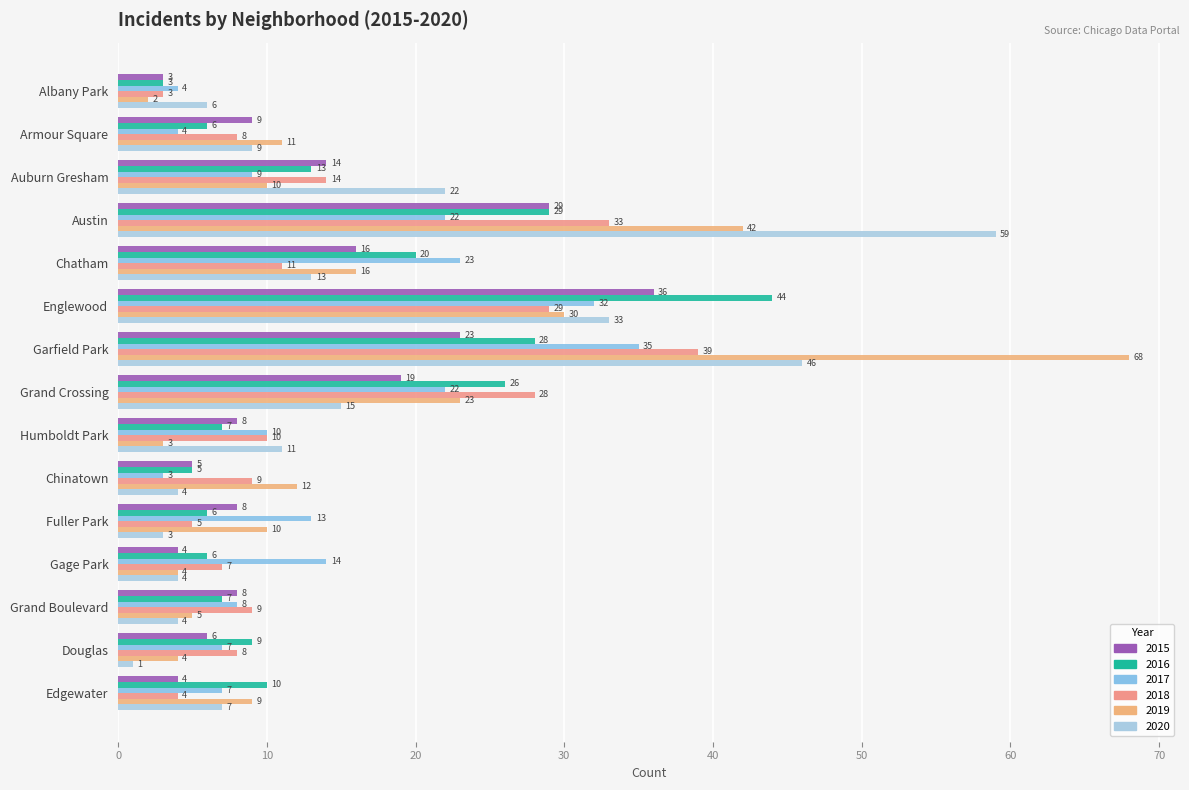

Reading right to left, extract all data points from this chart.

2015: 4	6	8	4	8	5	8	19	23	36	16	29	14	9	3
2016: 10	9	7	6	6	5	7	26	28	44	20	29	13	6	3
2017: 7	7	8	14	13	3	10	22	35	32	23	22	9	4	4
2018: 4	8	9	7	5	9	10	28	39	29	11	33	14	8	3
2019: 9	4	5	4	10	12	3	23	68	30	16	42	10	11	2
2020: 7	1	4	4	3	4	11	15	46	33	13	59	22	9	6